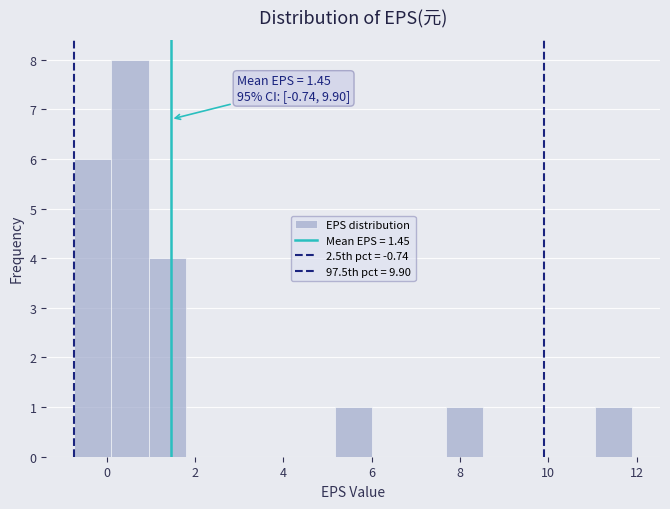

Over which range of the x-axis is the bar tallest?

0.2 to 1.0